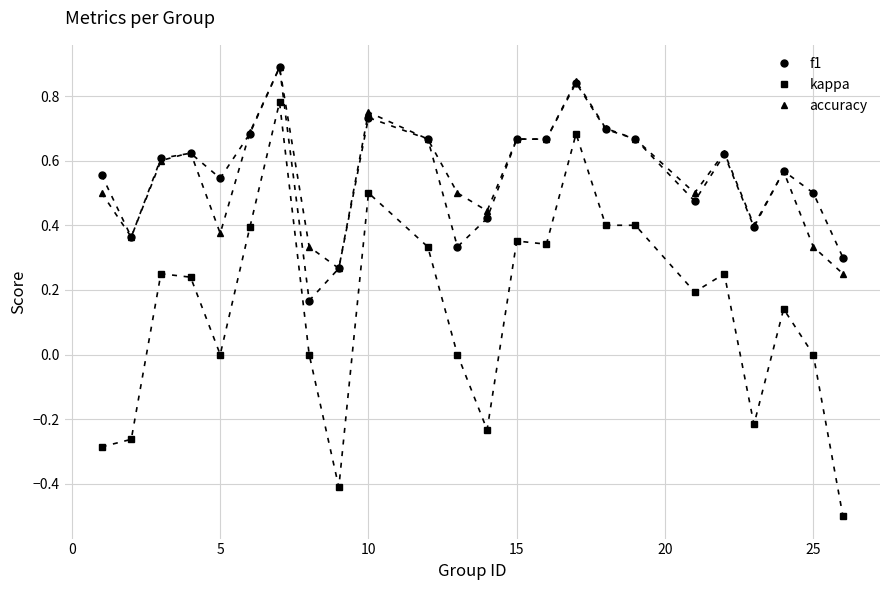

True or false: accuracy and kappa intersect in this chart.

False